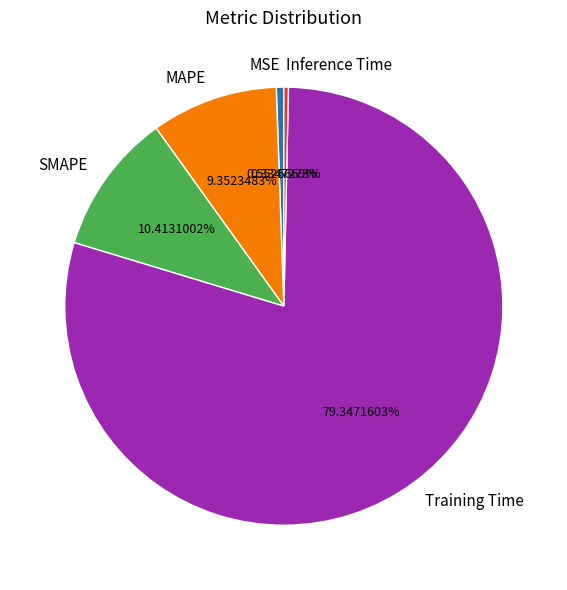

The SMAPE slice represents 10% of the pie. True or false?

True